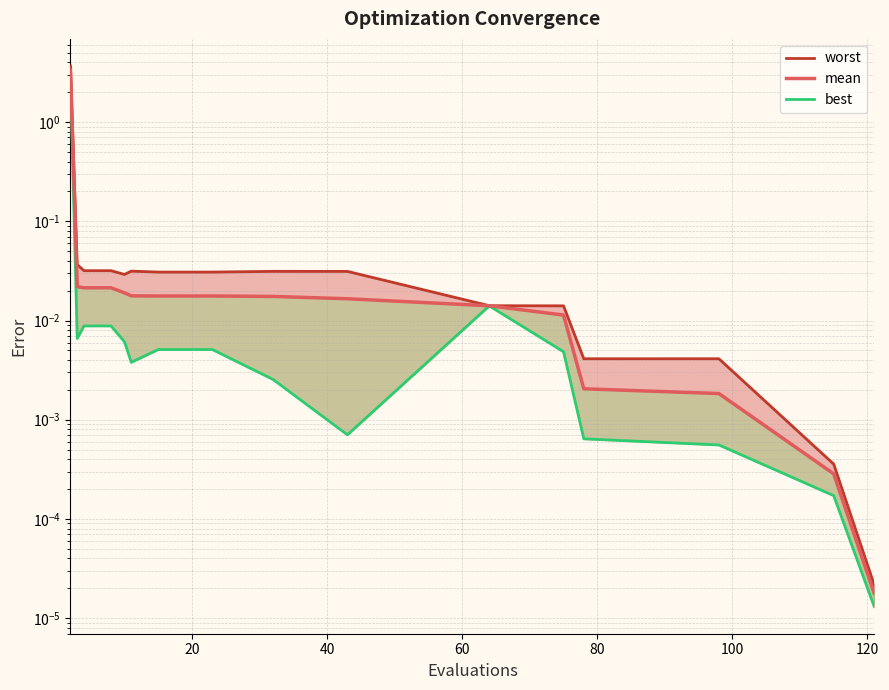

What are all the series names shown in the legend?

worst, mean, best